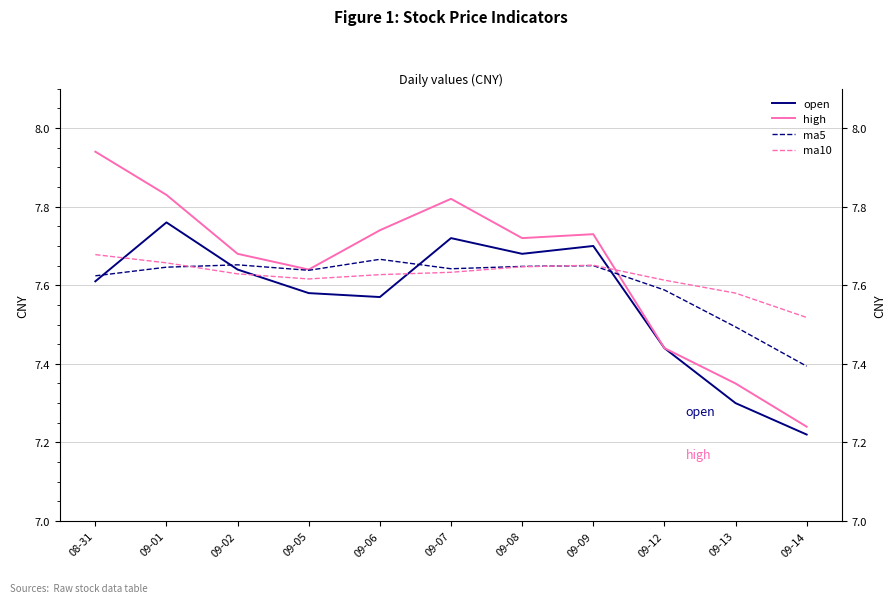

Does the chart have visible grid lines?

Yes